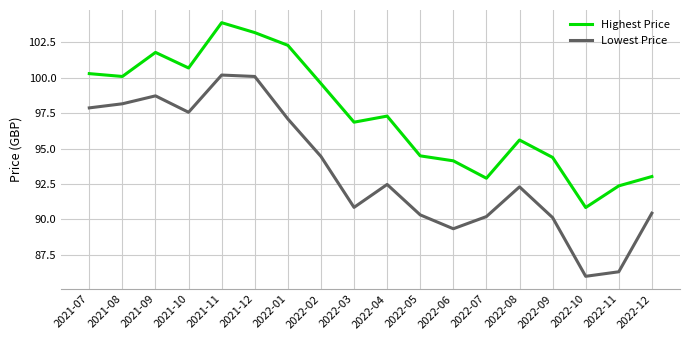

What is the sum of the Highest Price values at 2022-07 and 2021-08?

193.0